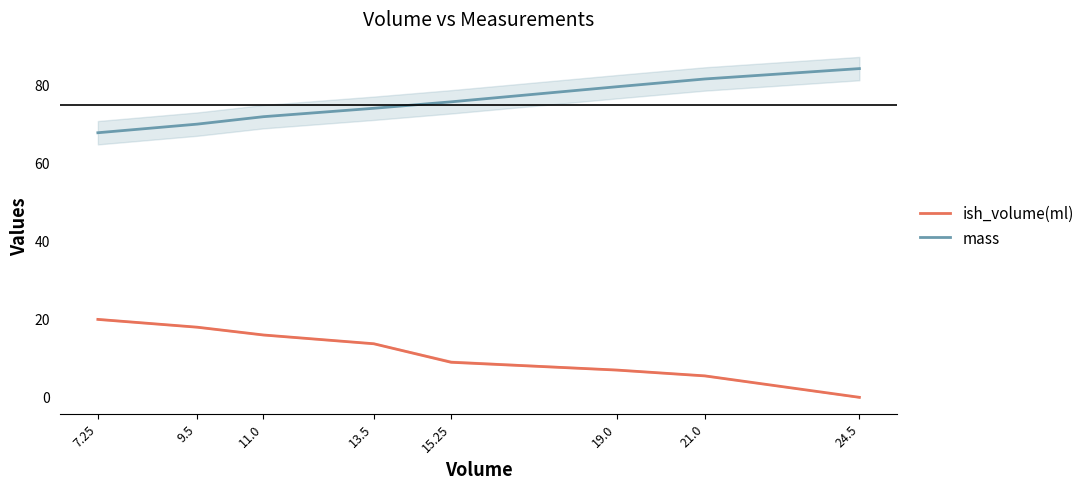

At which category is the sum across all series the highest?

9.5